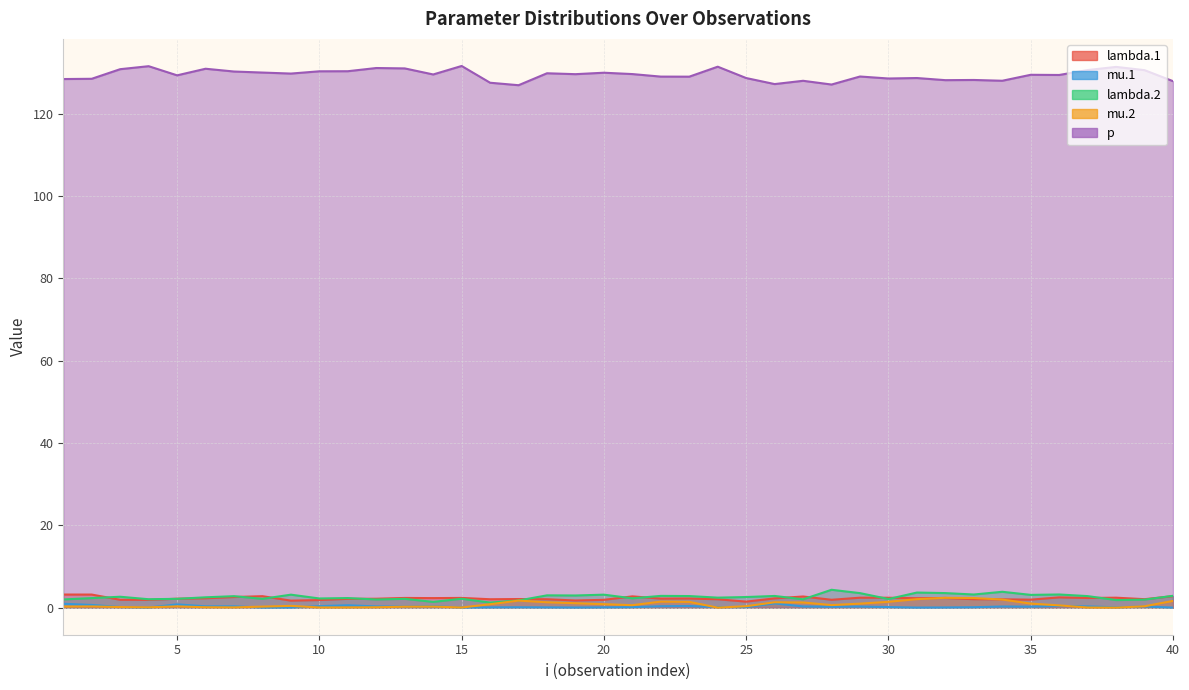

What is the difference between the lambda.2 values at 3 and 40?

0.2